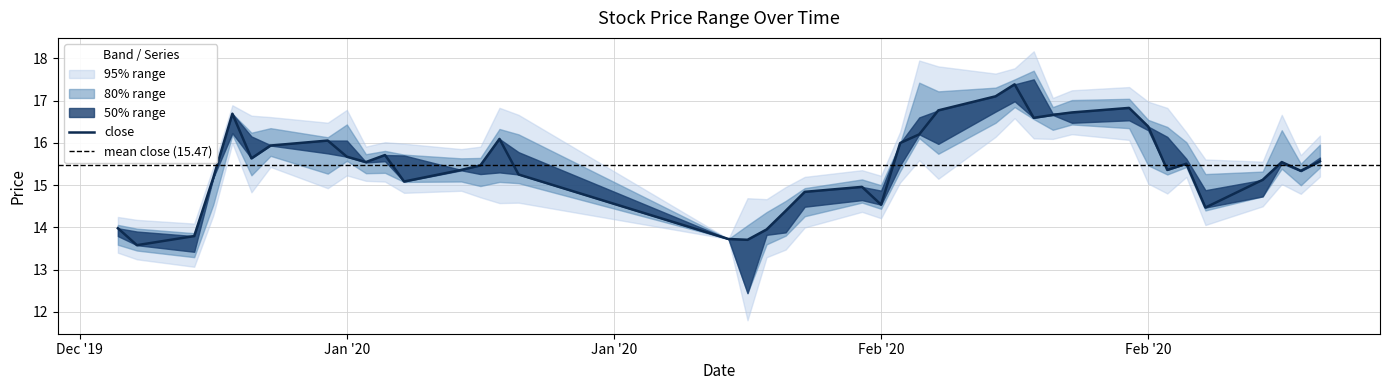

At which category does the chart reach its peak across all series?

28